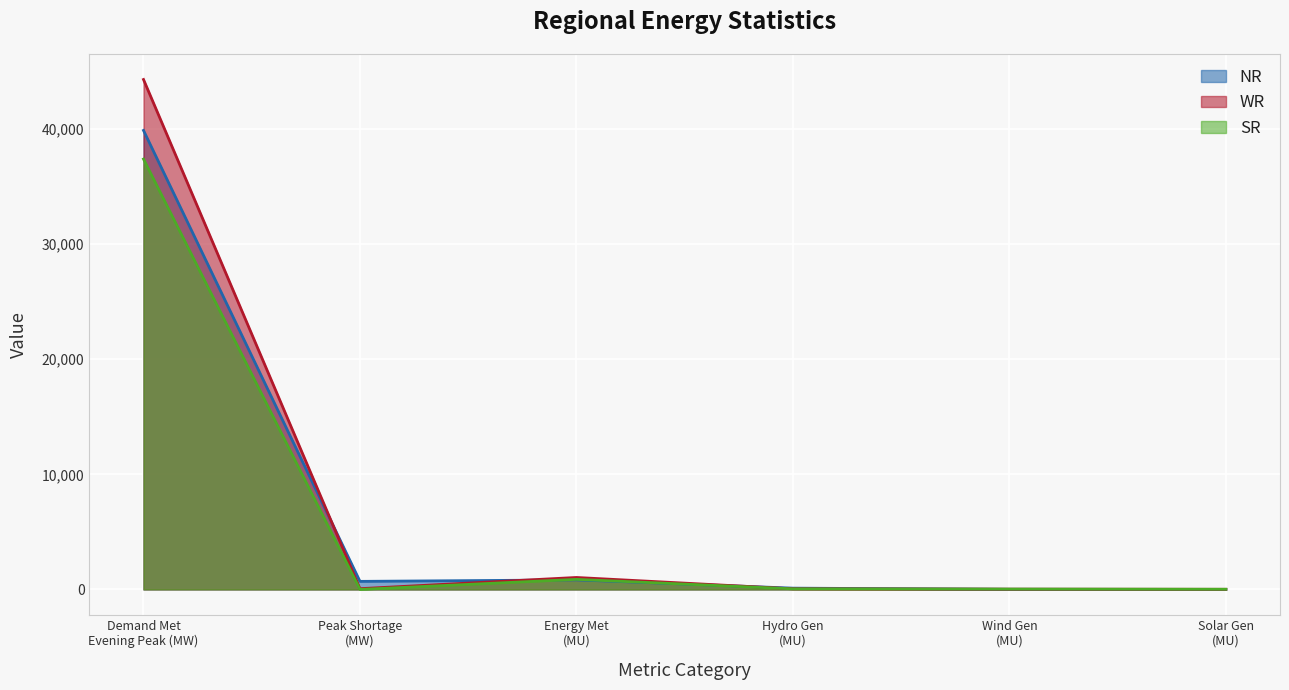

Rank the series by their maximum value, from lowest to highest.

SR, NR, WR